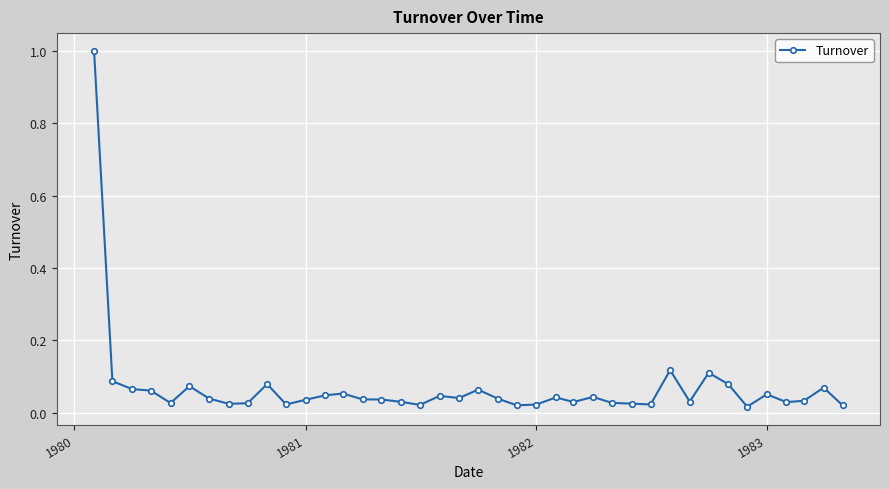

True or false: there are more than 2 points higher than both neighbors.

True